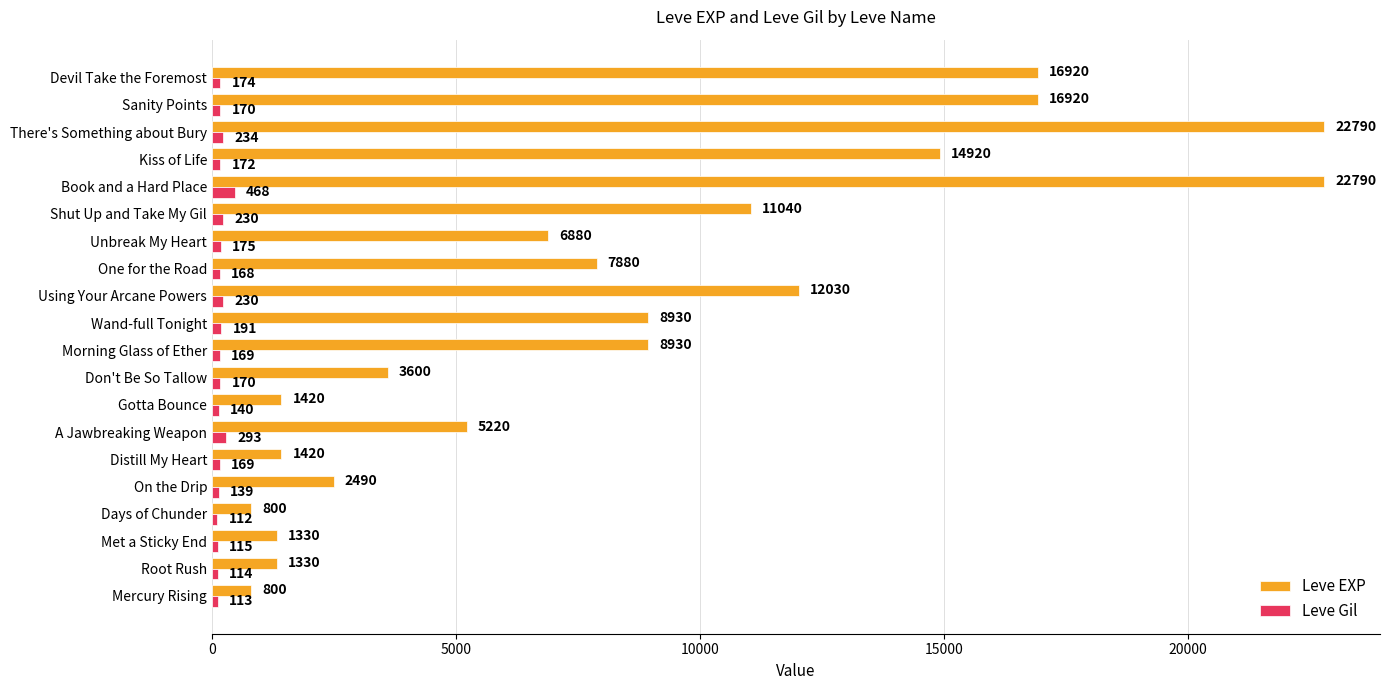

List the series in order of their peak value, highest first.

Leve EXP, Leve Gil